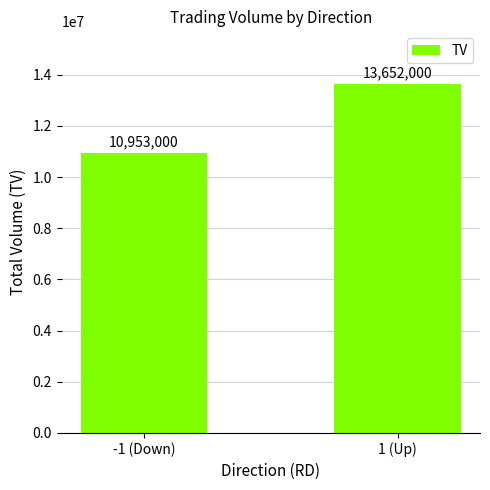

Rank the categories by value from highest to lowest.

1 (Up), -1 (Down)